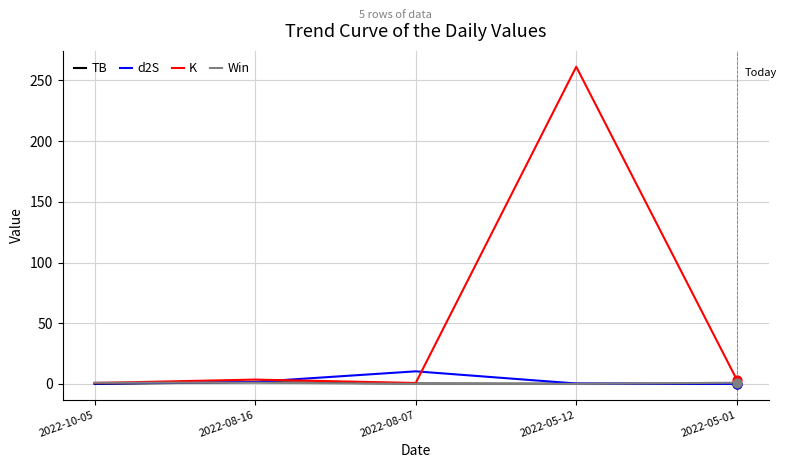

At which category is the sum across all series the highest?

2022-05-12